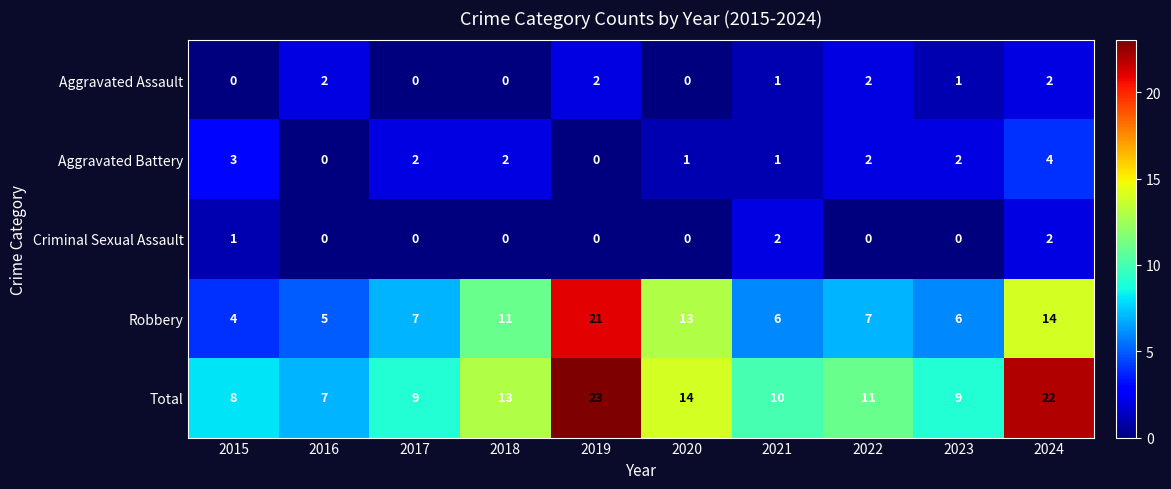

What is the greatest value displayed?

23